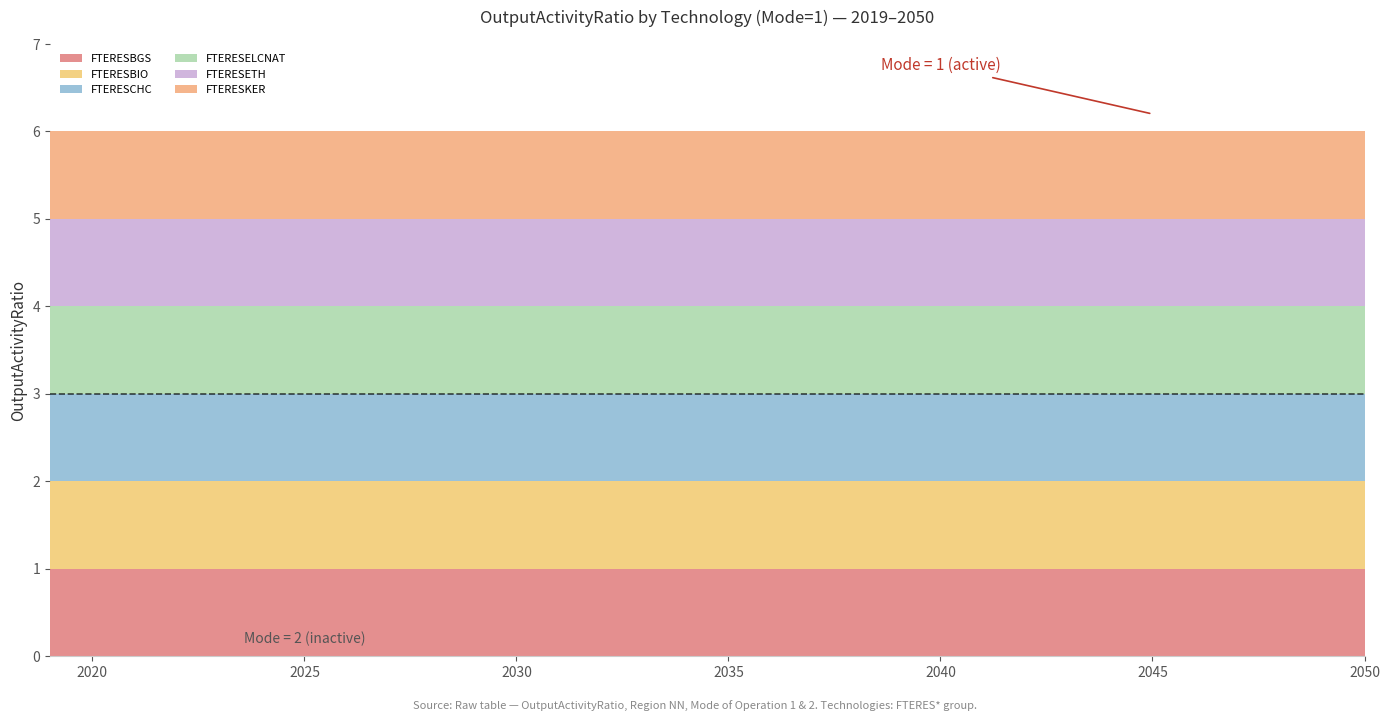

True or false: MODE_OF_OPERATION=2 and MODE_OF_OPERATION=1 intersect in this chart.

False